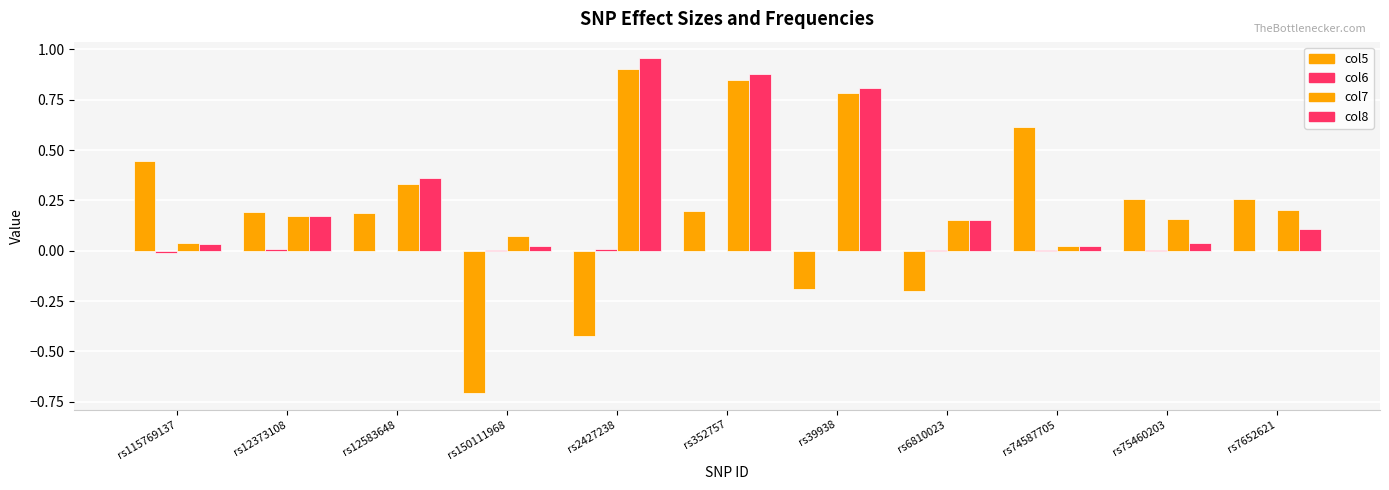

What is the sum of the col7 values at rs150111968 and rs2427238?

1.0